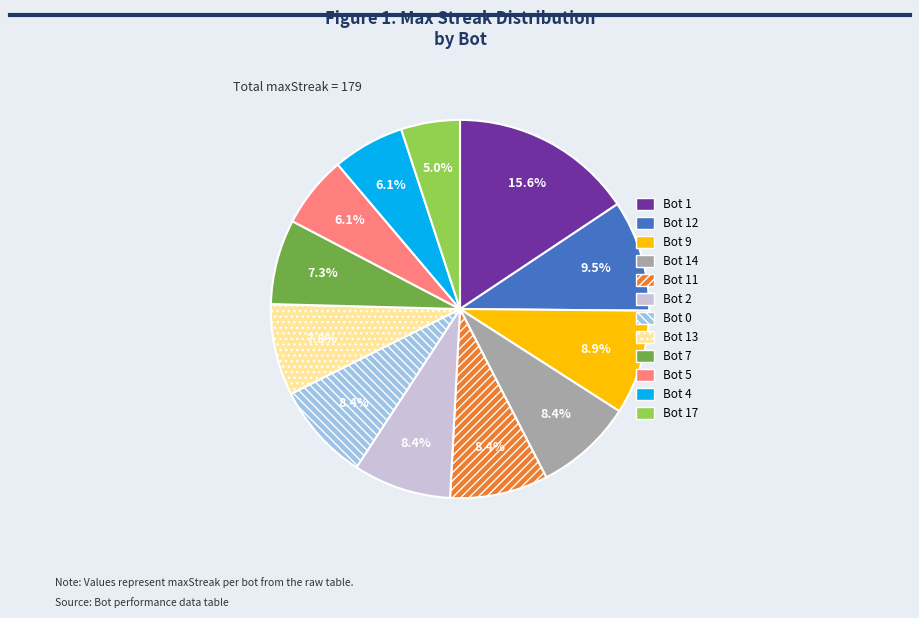

Does any single category account for the majority?

No